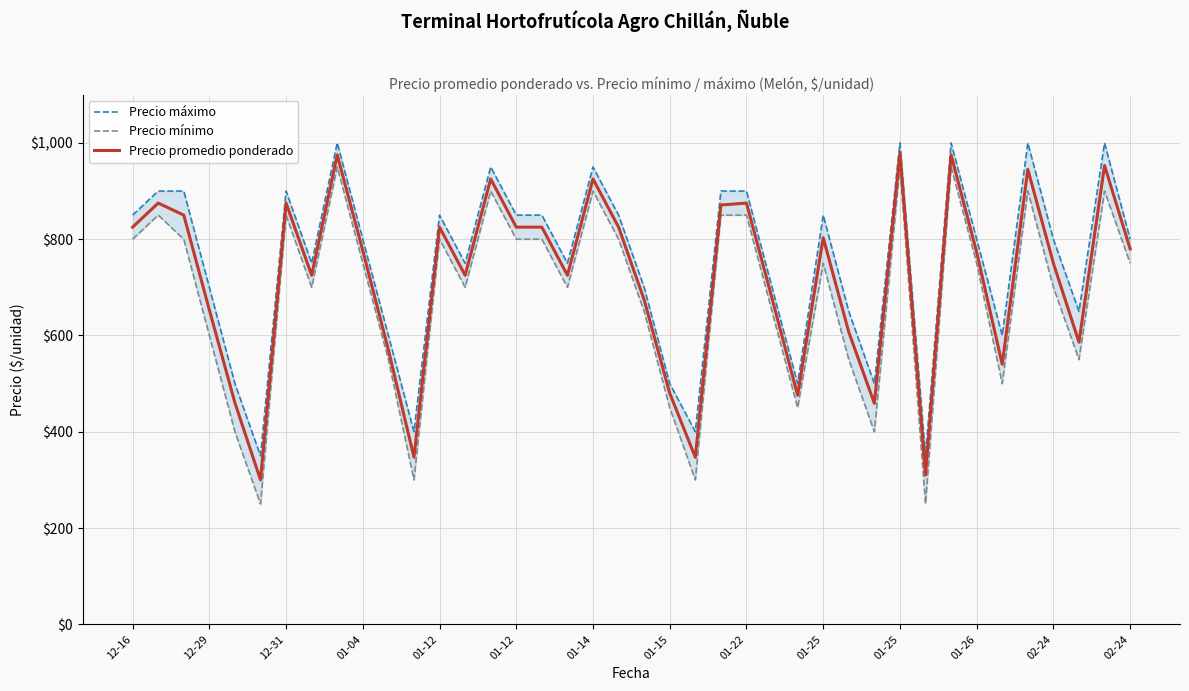

What is the difference between the highest and lowest values at 25?

50